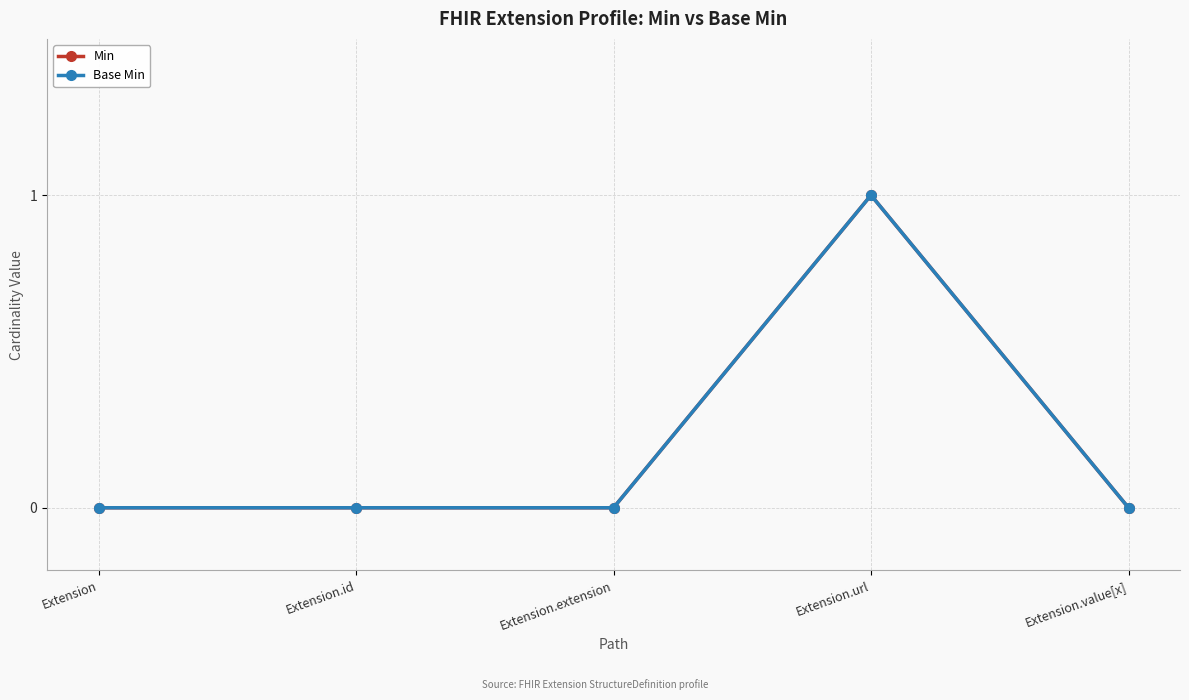

What is the sum of the Base Min values at Extension.url and Extension.extension?

1